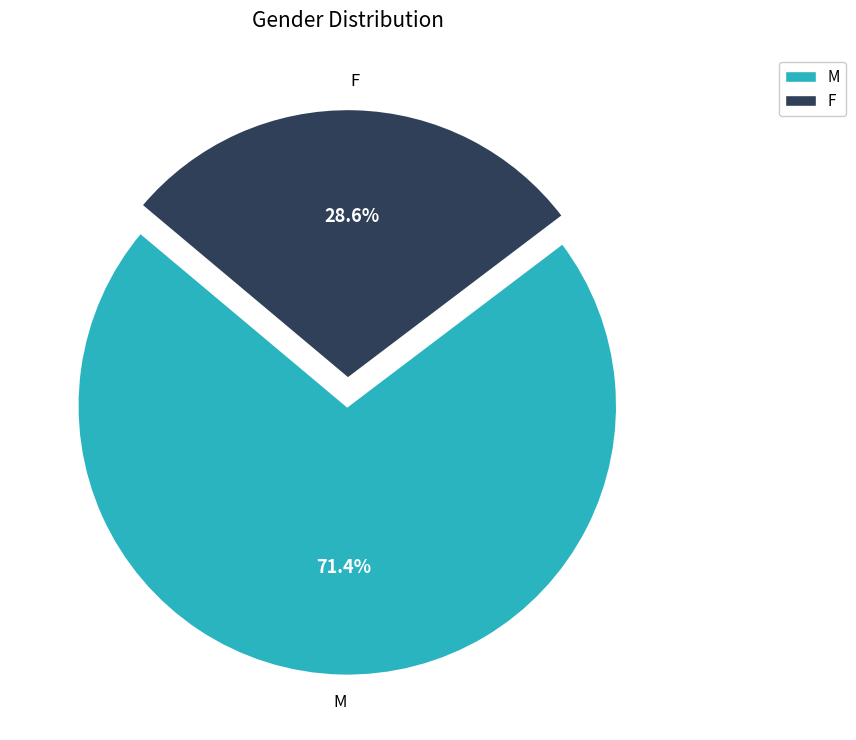

How many segments does this pie chart have?

2